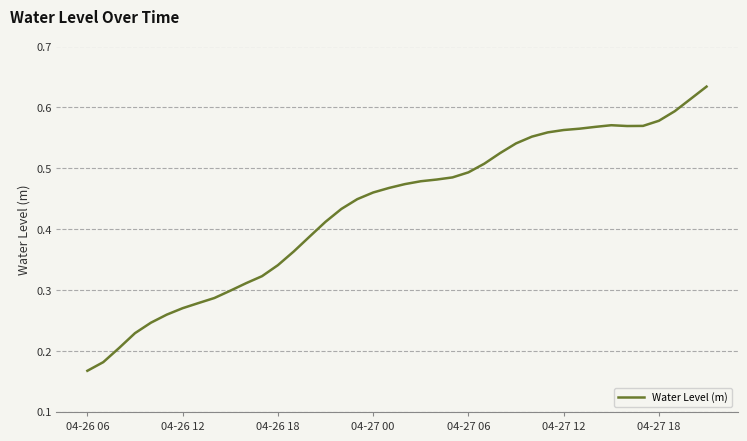

How many lines are shown in the chart?

1